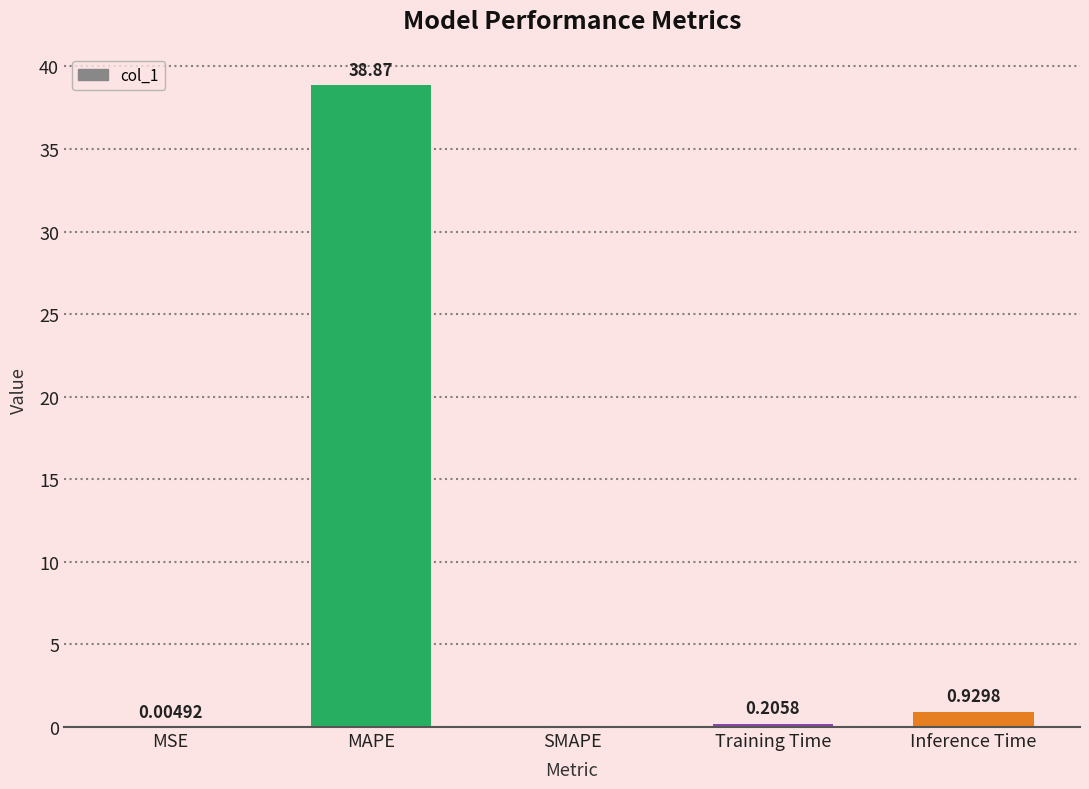

What is the sum of all values?

40.0